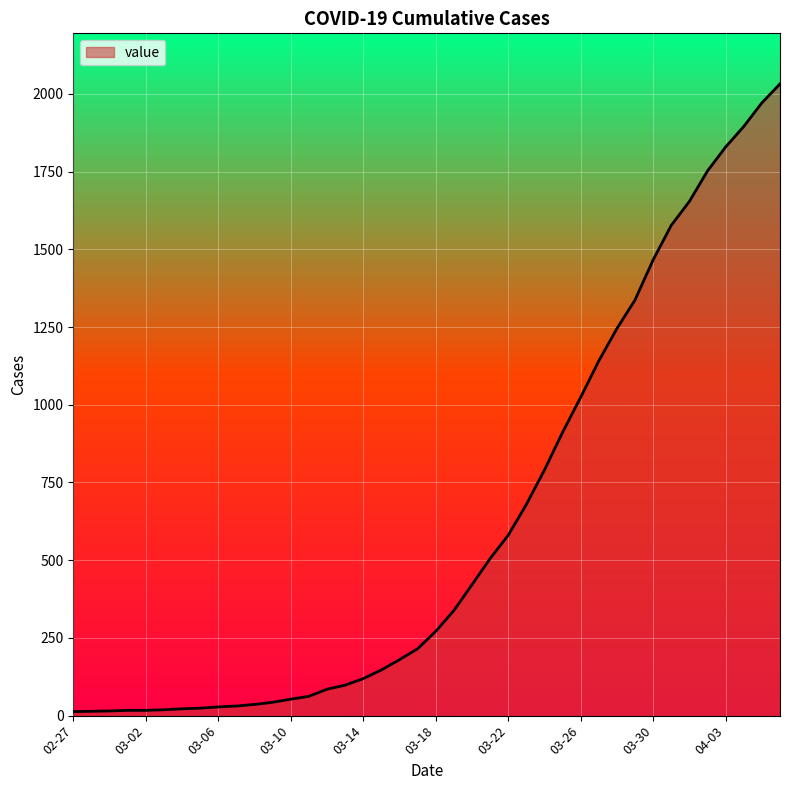

What is the maximum value shown in the chart?

2032